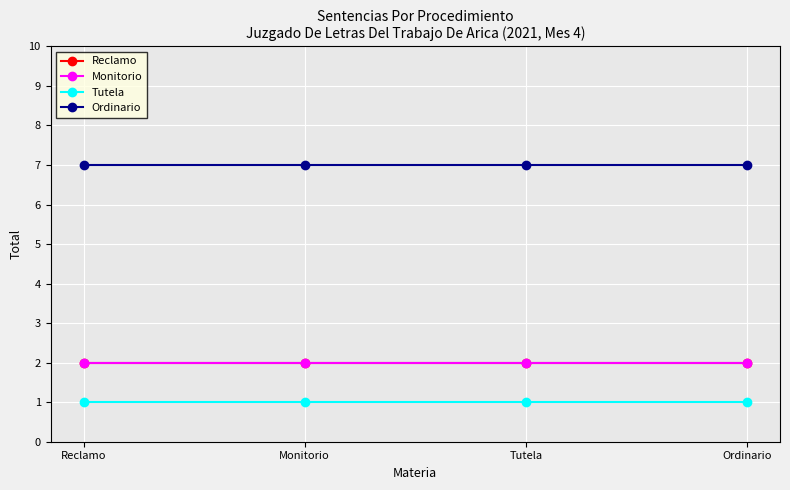

What is the spread (max minus min) of values at Reclamo?

6